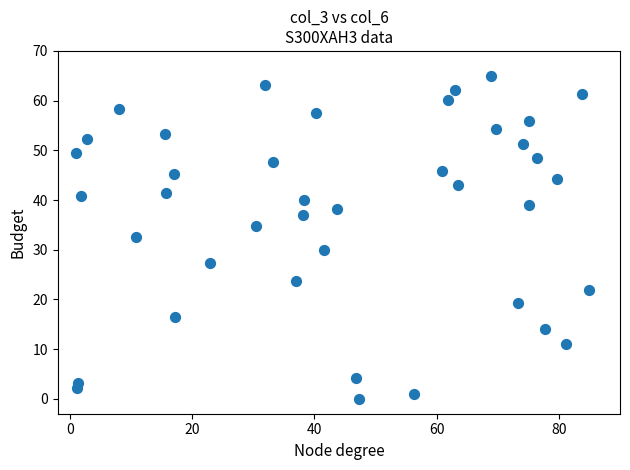

What is the range of Y values (max minus min)?

65.0